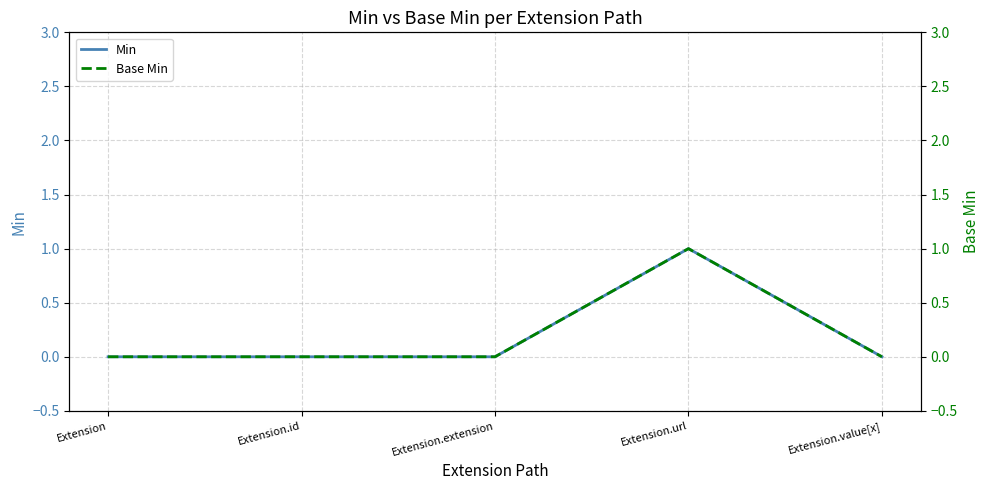

Is this an area chart (filled region under the line)?

No